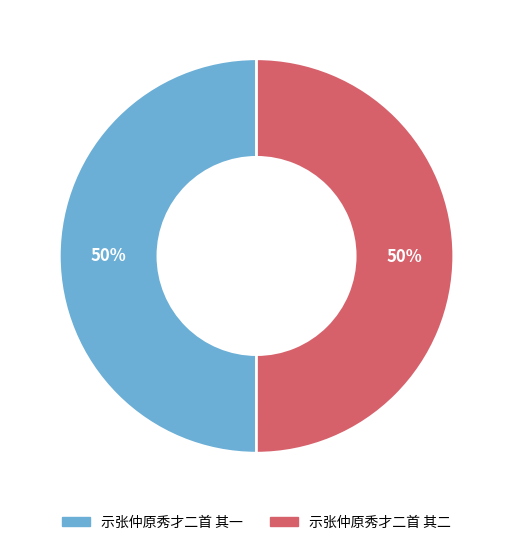

To the nearest percent, what portion does 示张仲原秀才二首 其二 represent?

50%